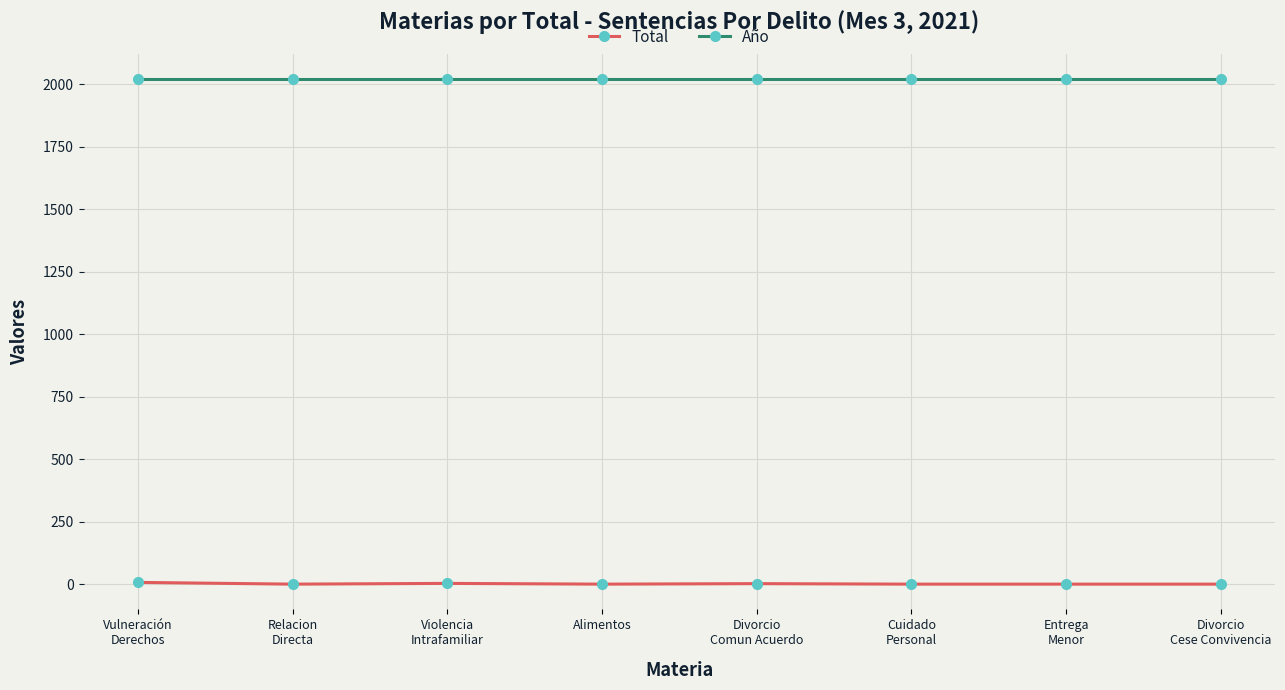

What is the greatest value displayed?

2021